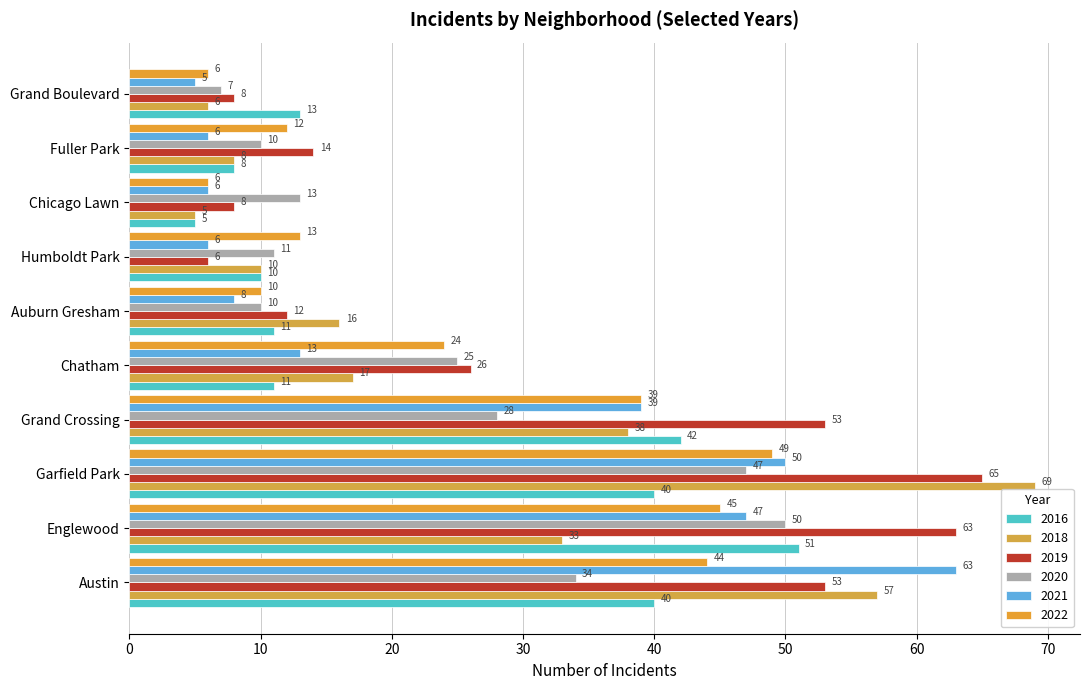

What is the average value of the 2022 series?

25